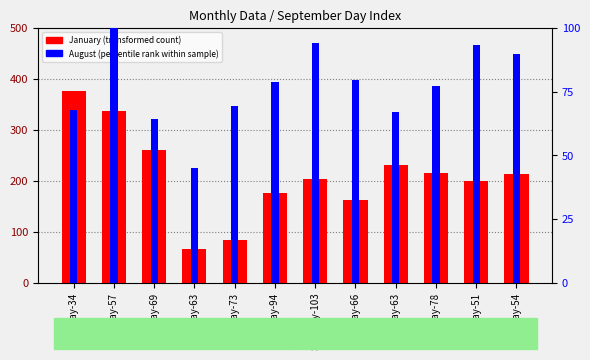

How many bars are there in each group?

2